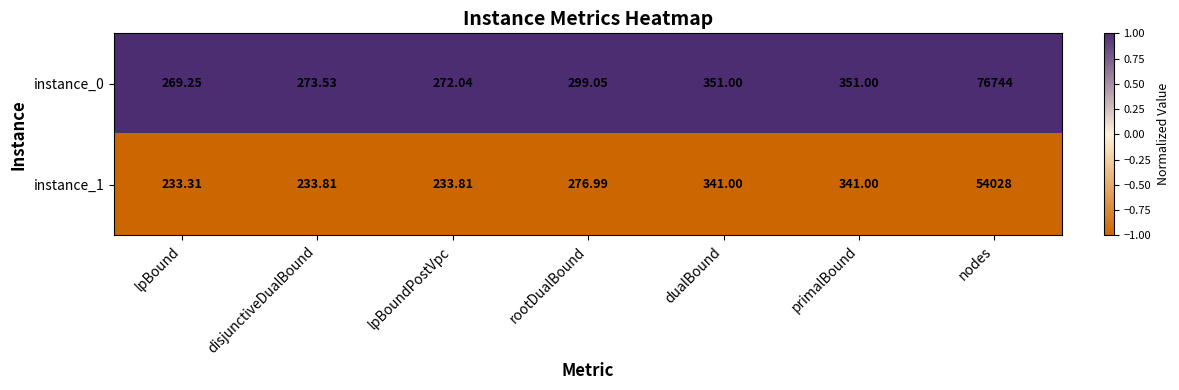

List the series in order of their overall mean, highest first.

instance_0, instance_1